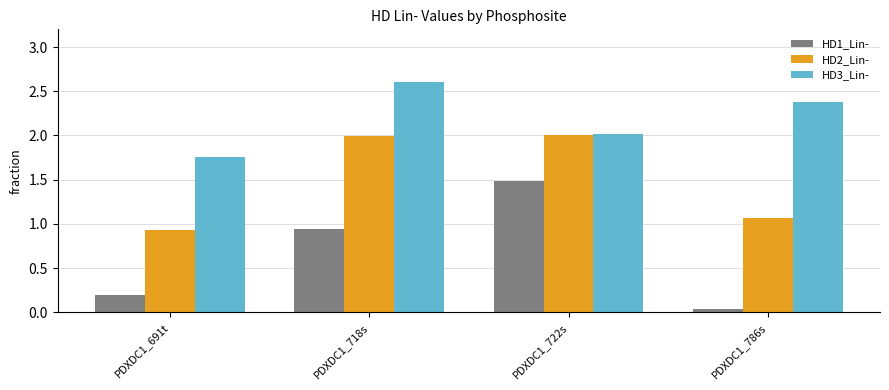

What is the spread (max minus min) of values at PDXDC1_718s?

1.7